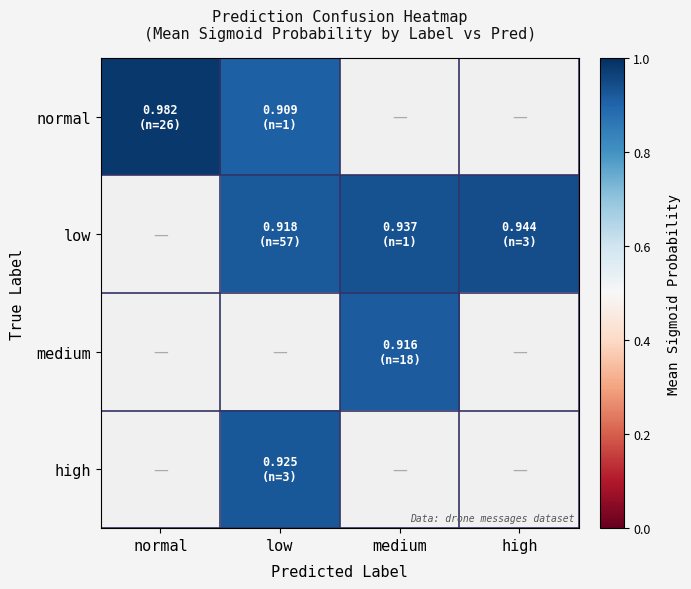

Is it true that low equals 0.9 at high?

True